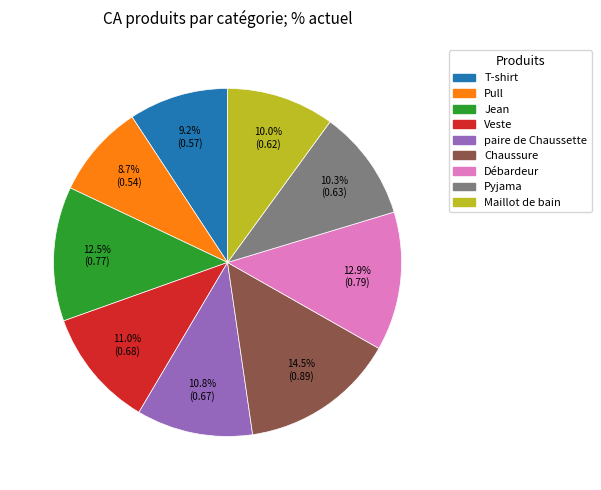

Between Veste and Débardeur, which is larger?

Débardeur